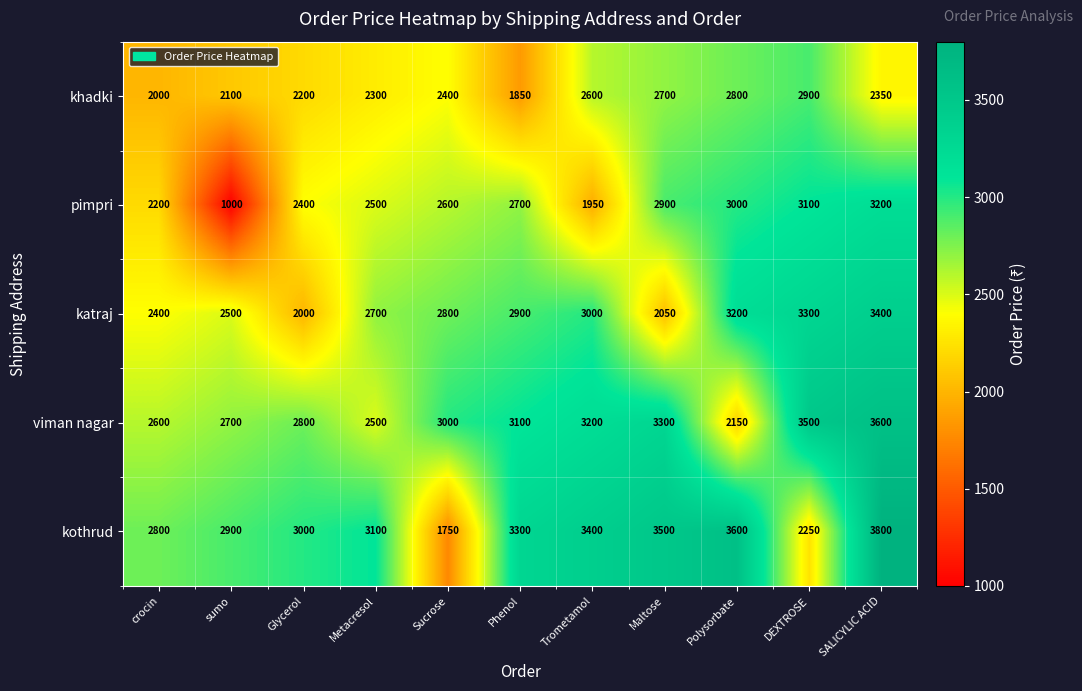

What is the greatest value displayed?

3800